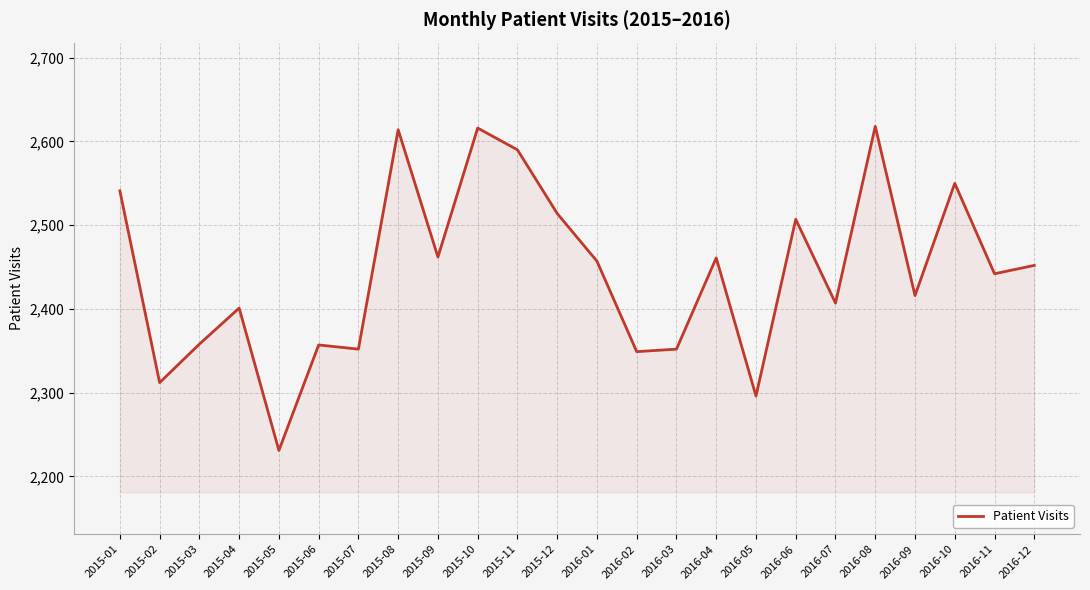

At which category does the data reach its first local valley?

2015-02